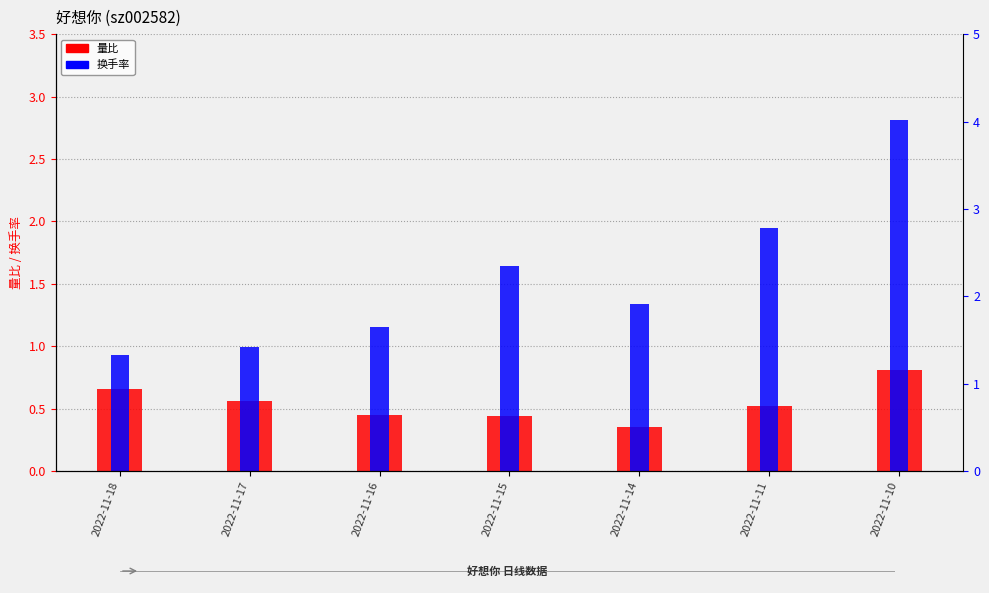

Which series has the largest total across all categories?

换手率